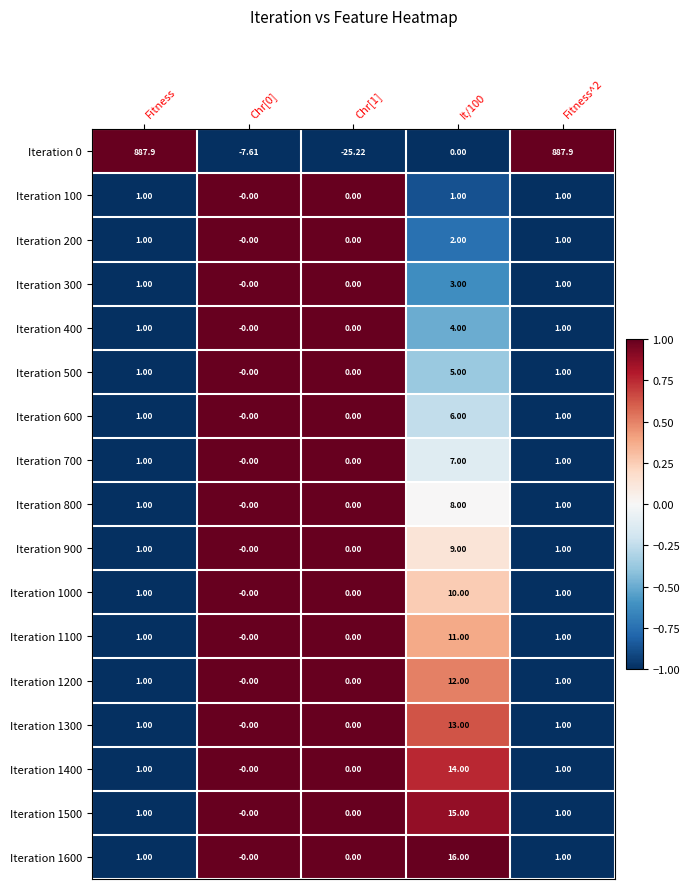

Is the value of Iteration 400 at Fitness^2 greater than the value of Iteration 1300 at It/100?

No